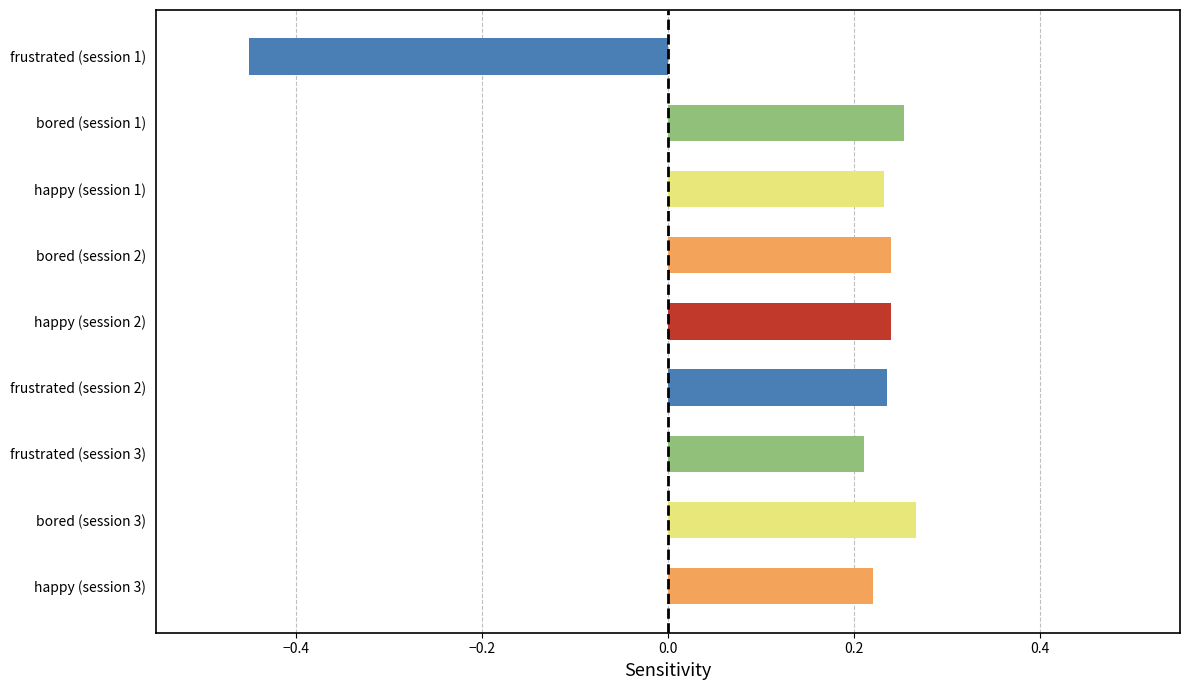

Reading left to right, extract all data points from this chart.

-0.5	0.3	0.2	0.2	0.2	0.2	0.2	0.3	0.2